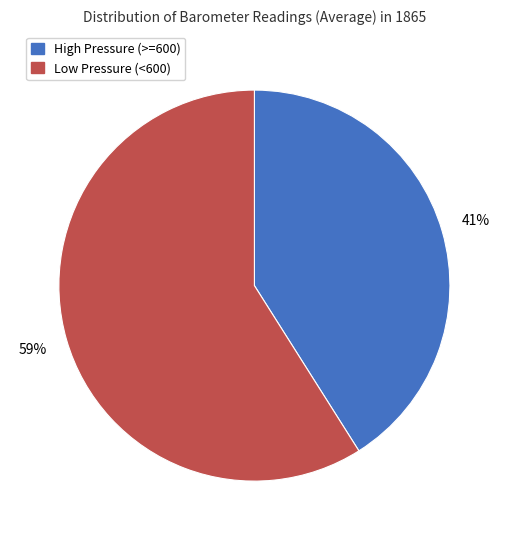

Is there a majority slice in this chart?

Yes